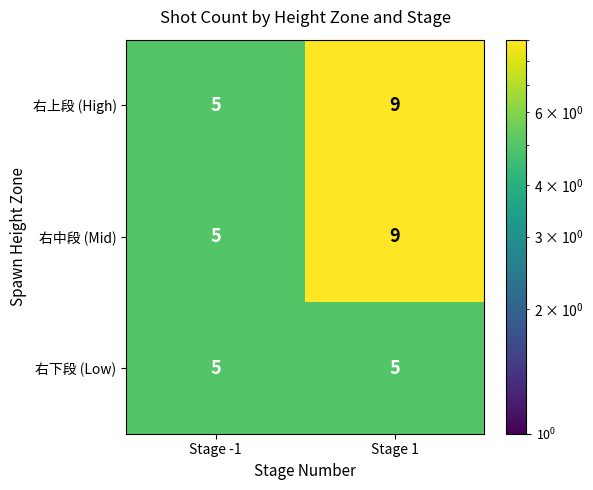

What is the smallest value displayed?

5